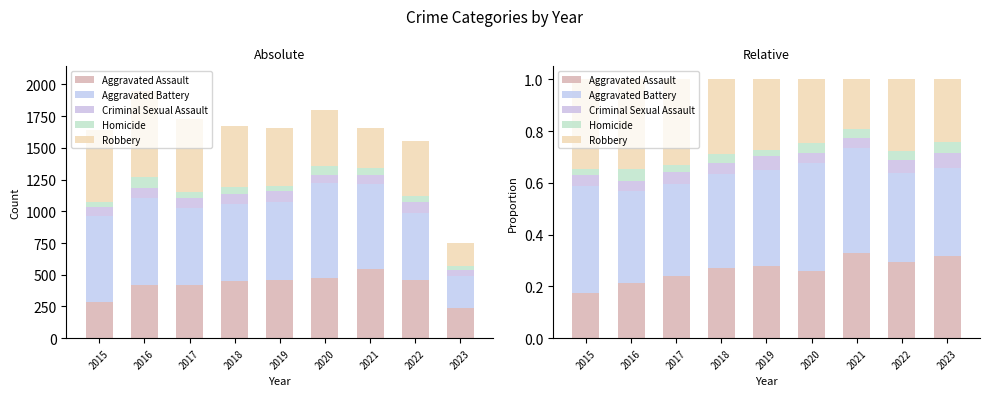

How many bars are there in total?

45